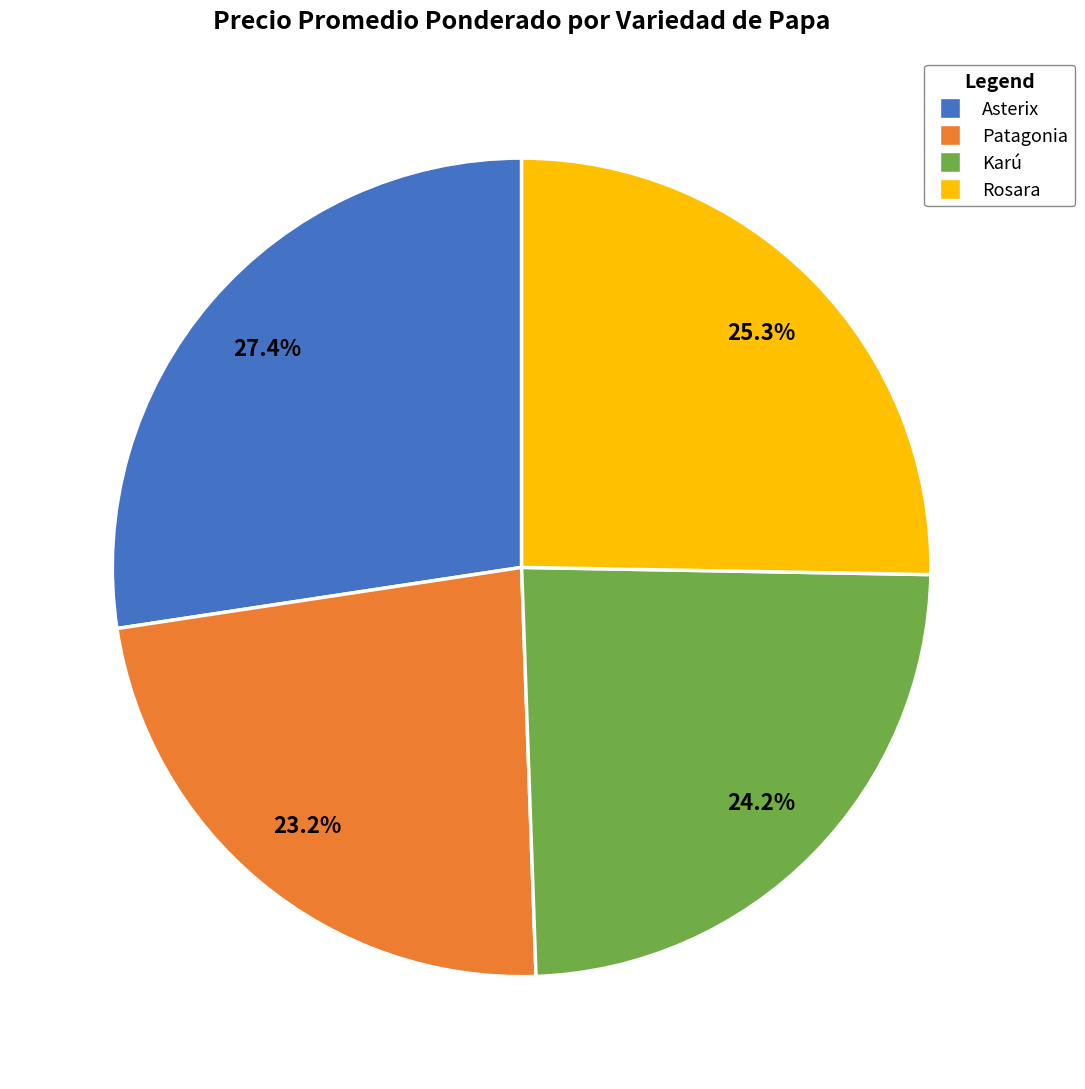

What percentage is the Karú slice, to the nearest percent?

24%